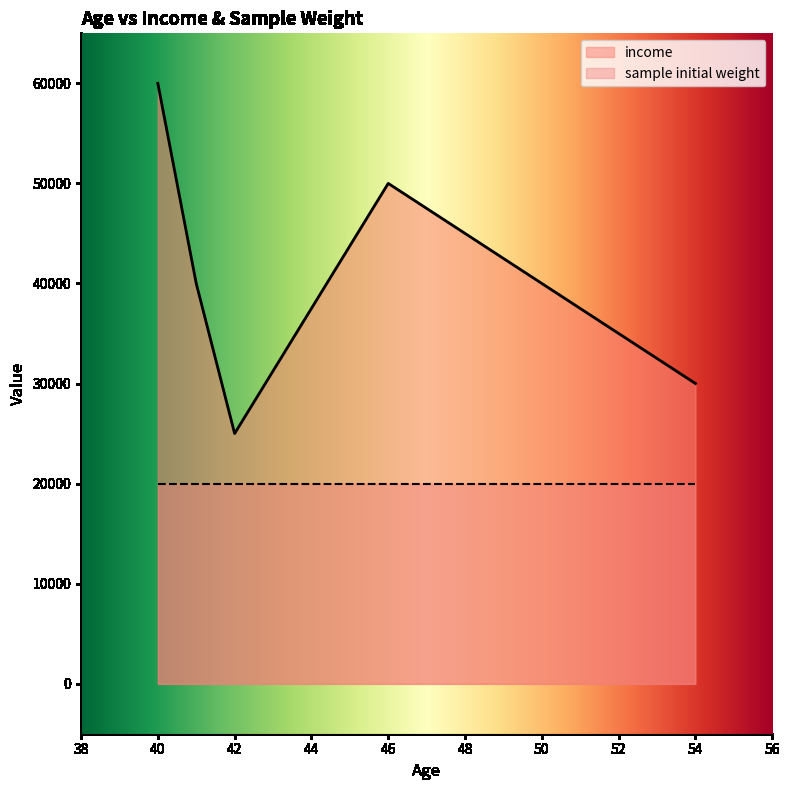

True or false: the data has more than 2 interior local peaks.

False